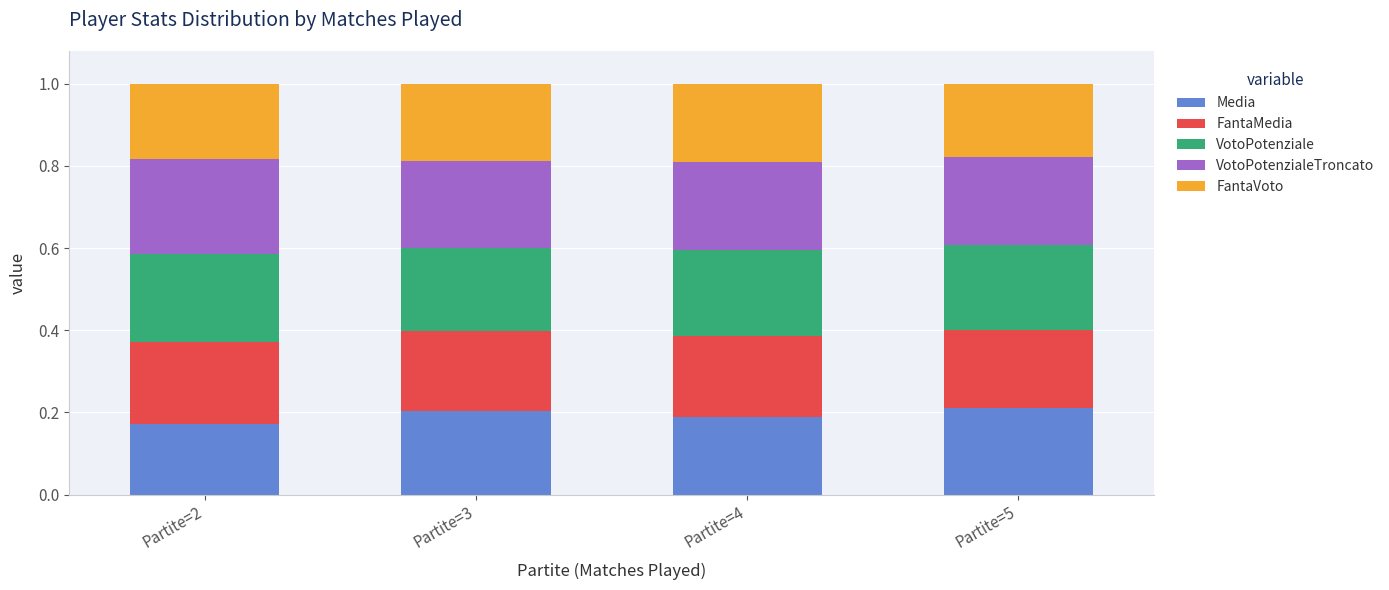

Is it true that Media equals 0.3 at Partite=5?

False